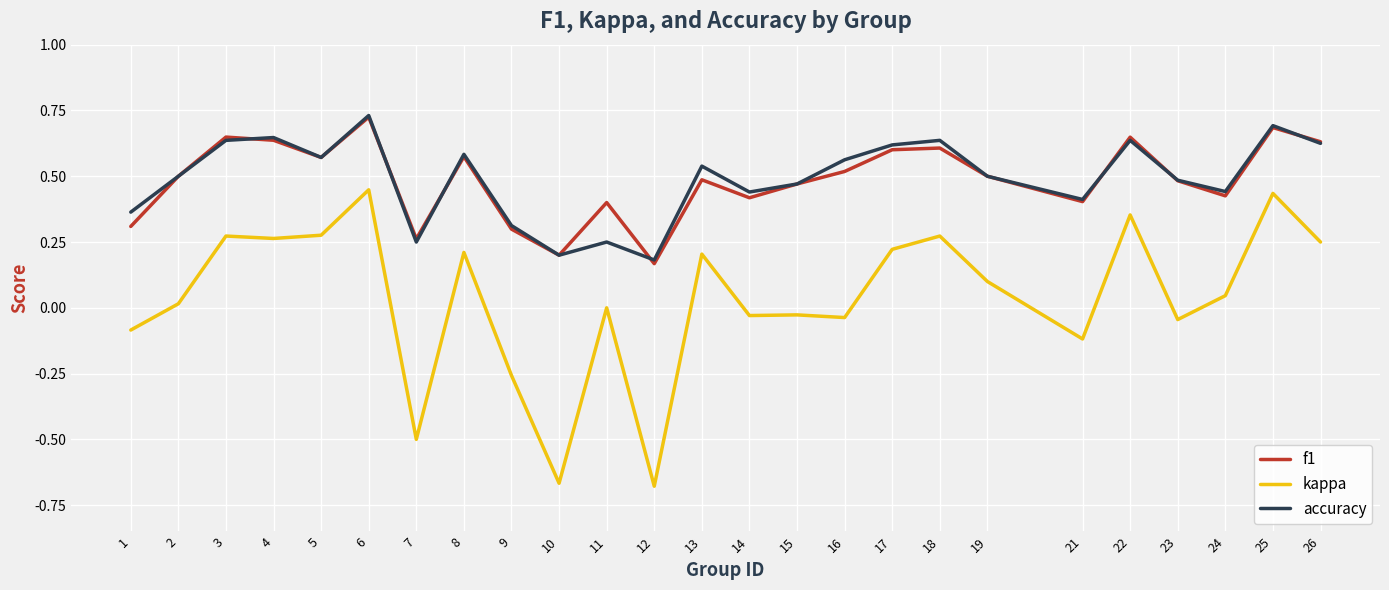

What are all the series names shown in the legend?

f1, kappa, accuracy